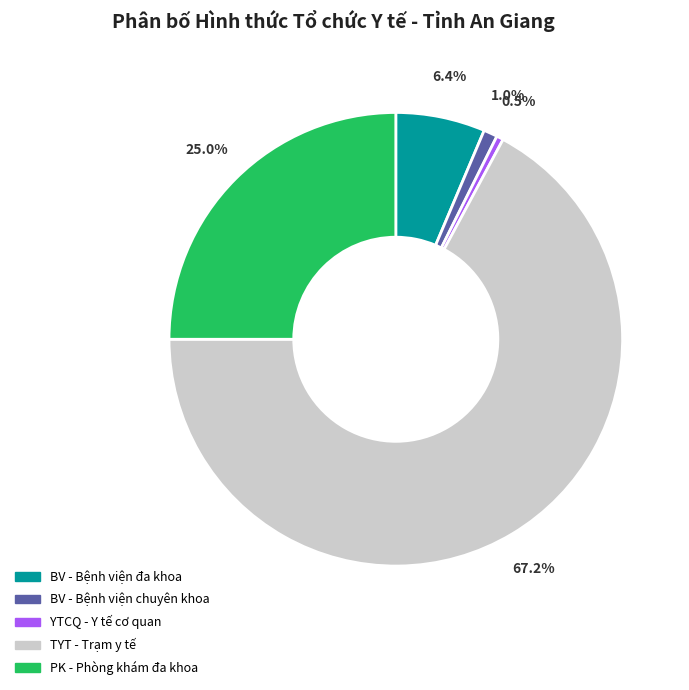

What percentage is the BV - Bệnh viện chuyên khoa slice, to the nearest percent?

1%